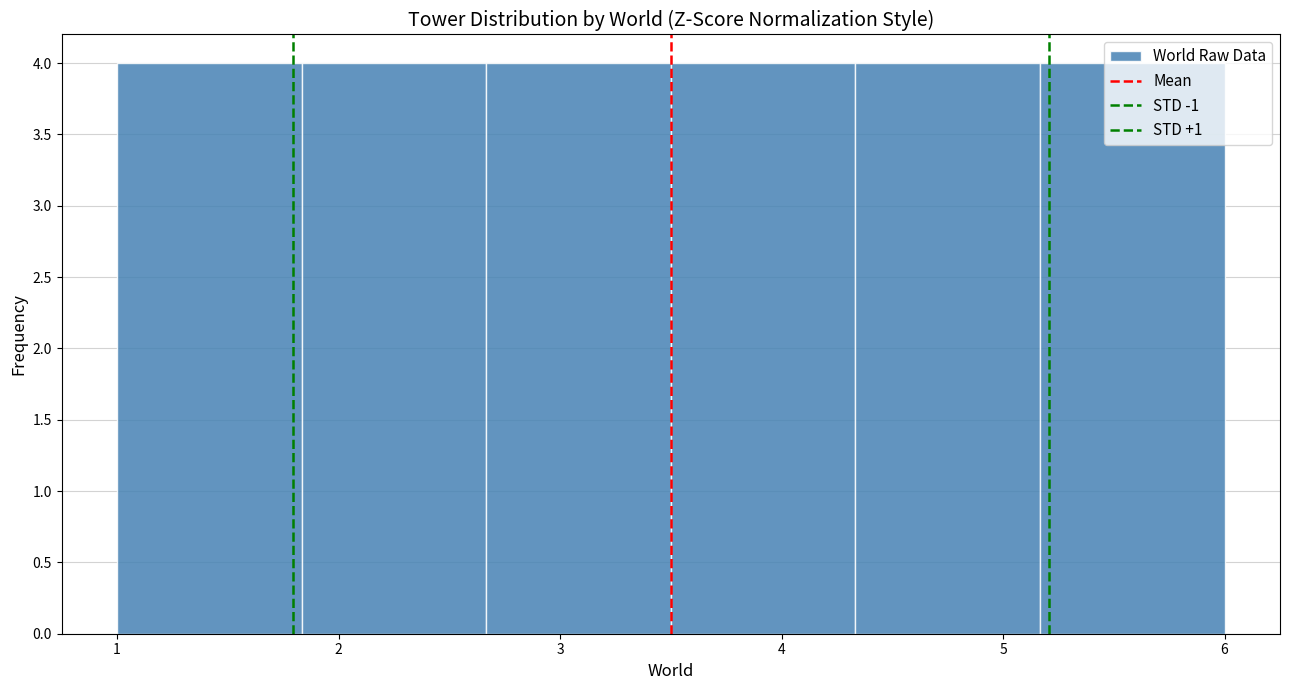

Reading left to right, list every bar in this chart as the range it spans on the x-axis followed by its height. Neither the bar edges nor the heights are printed on the chart, so give them approximately, as read against the axes.

1.0 to 1.8: 4
1.8 to 2.7: 4
2.7 to 3.5: 4
3.5 to 4.3: 4
4.3 to 5.2: 4
5.2 to 6.0: 4